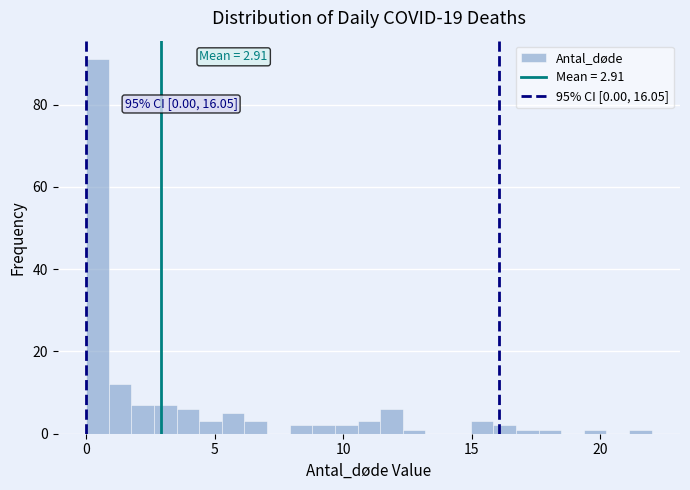

Around what value on the x-axis is the tallest bar? Give the approximate position of its centre, as read against the axis.

0.5